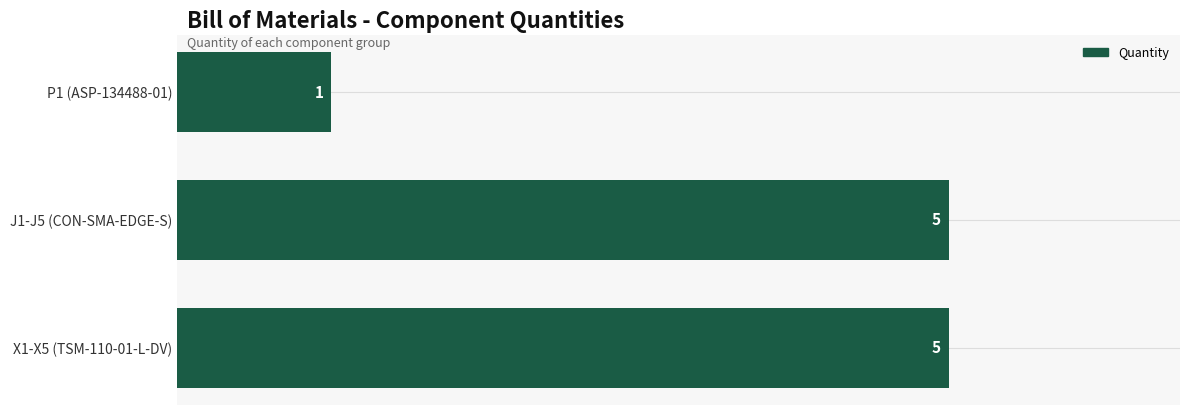

What is the sum of all values?

11